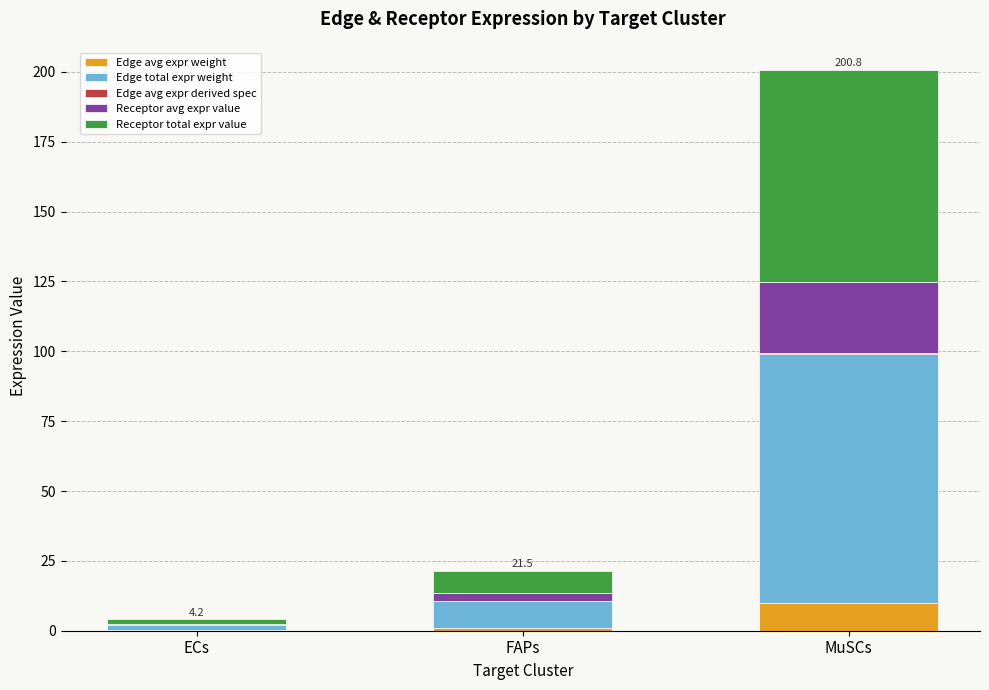

At which category is the sum across all series the highest?

MuSCs